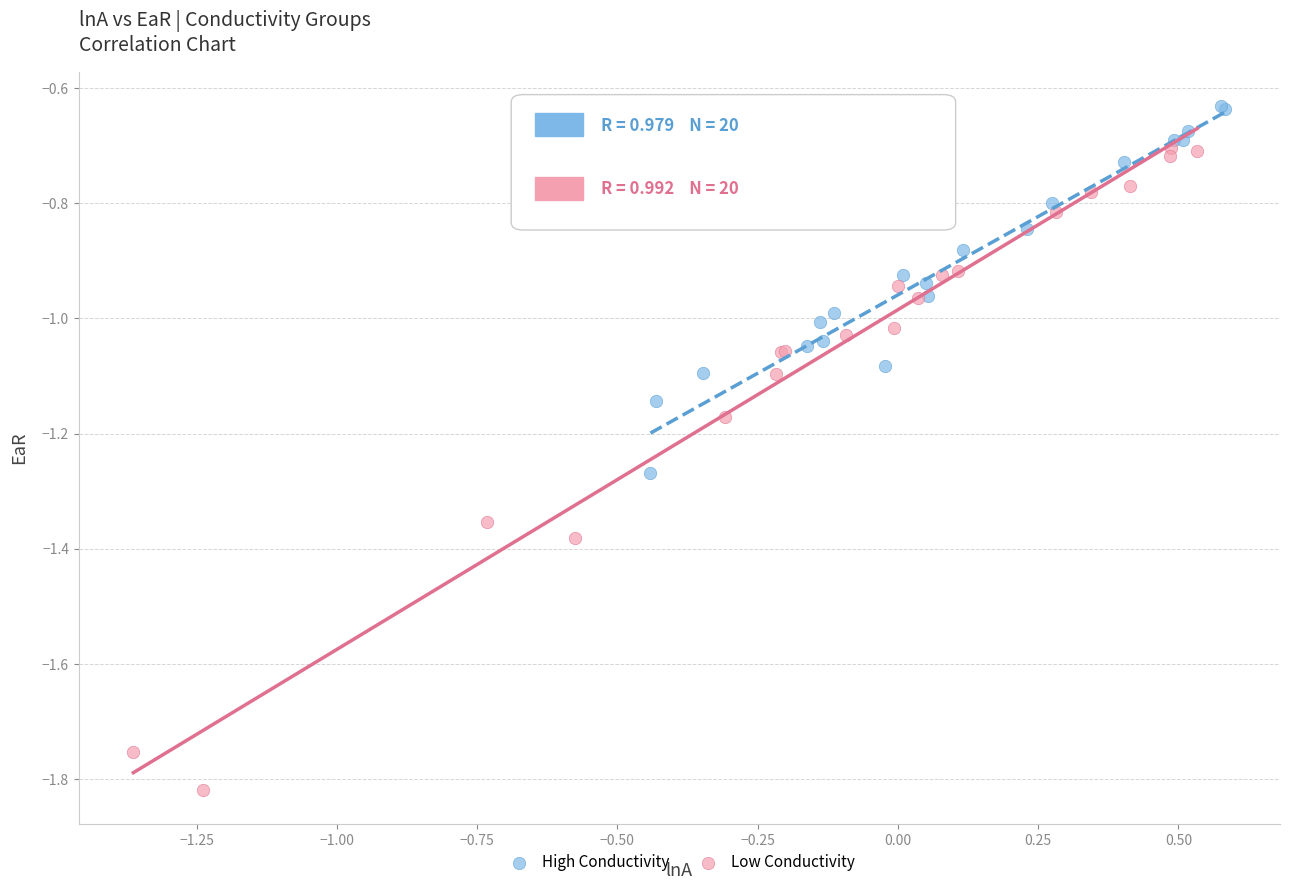

What are all the series names shown in the legend?

High Conductivity, Low Conductivity